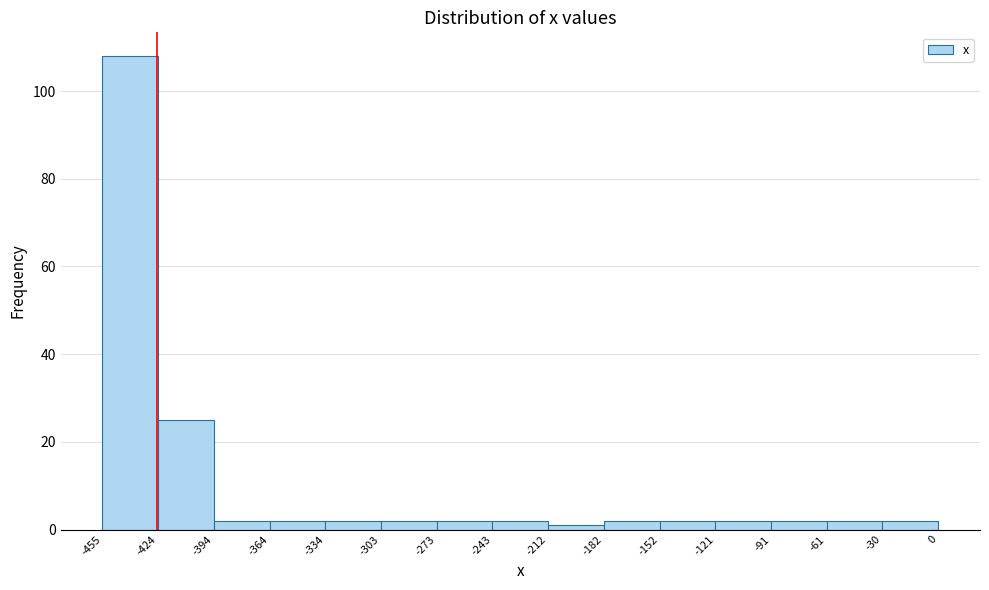

Reading left to right, transcribe this chart: for each bar, give the range it covers on the x-axis and its height. The values are not printed on the chart, so give them approximately, as read against the axis.

-455 to -424: 108
-424 to -394: 26
-394 to -364: 2
-364 to -334: 2
-334 to -303: 2
-303 to -273: 2
-273 to -243: 2
-243 to -212: 2
-212 to -182: under 2
-182 to -152: 2
-152 to -121: 2
-121 to -91: 2
-91 to -61: 2
-61 to -30: 2
-30 to 0: 2